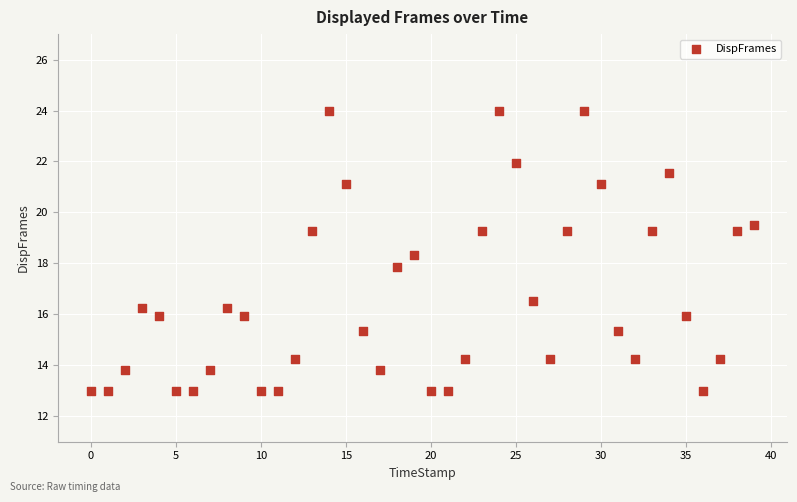

What is the range of Y values (max minus min)?

11.0